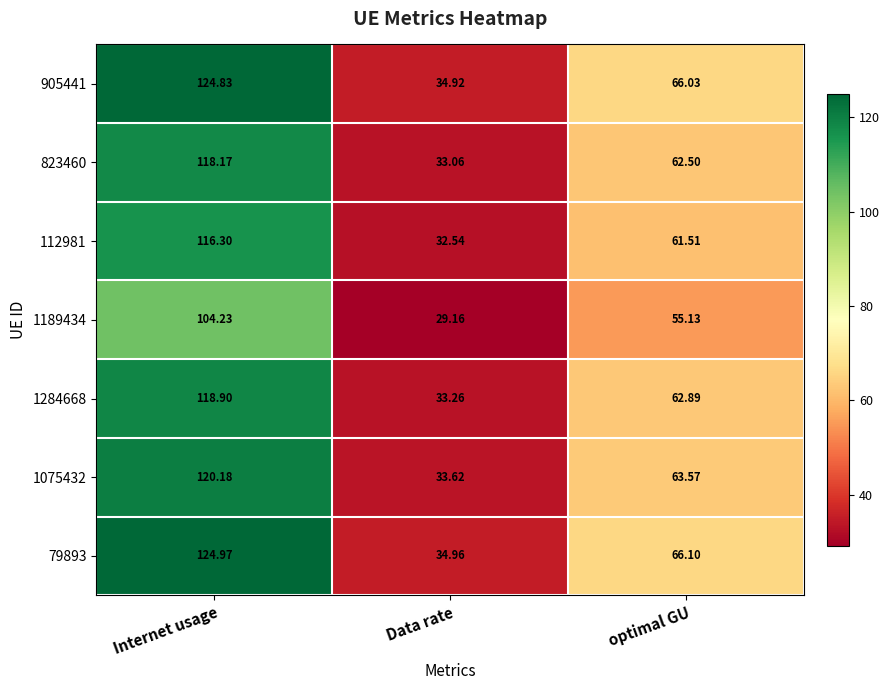

Where does the 1075432 series first go above 63?

Internet usage